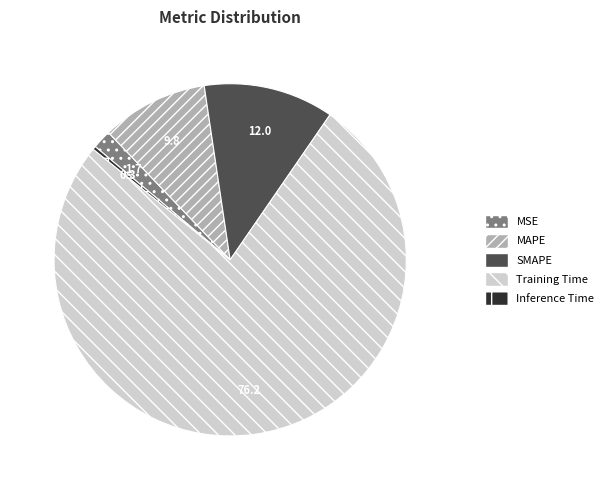

Rank the categories by value from highest to lowest.

Training Time, SMAPE, MAPE, MSE, Inference Time